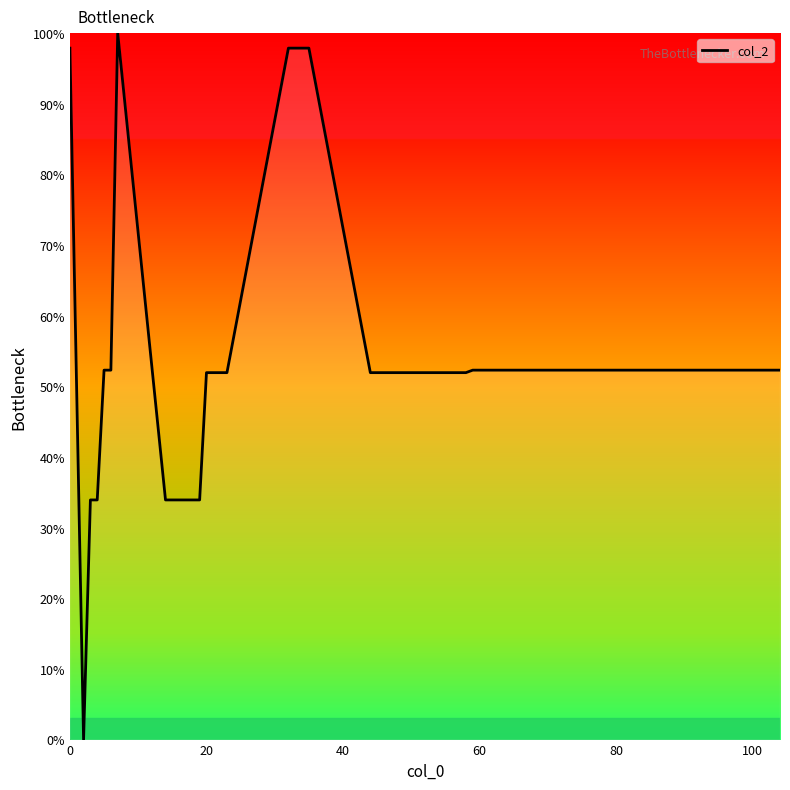

What is the maximum value shown in the chart?

100.0